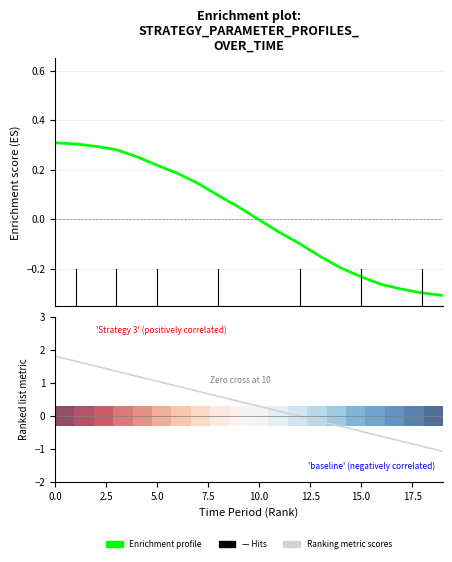

Which series has the largest range (max minus min)?

Ranking metric scores